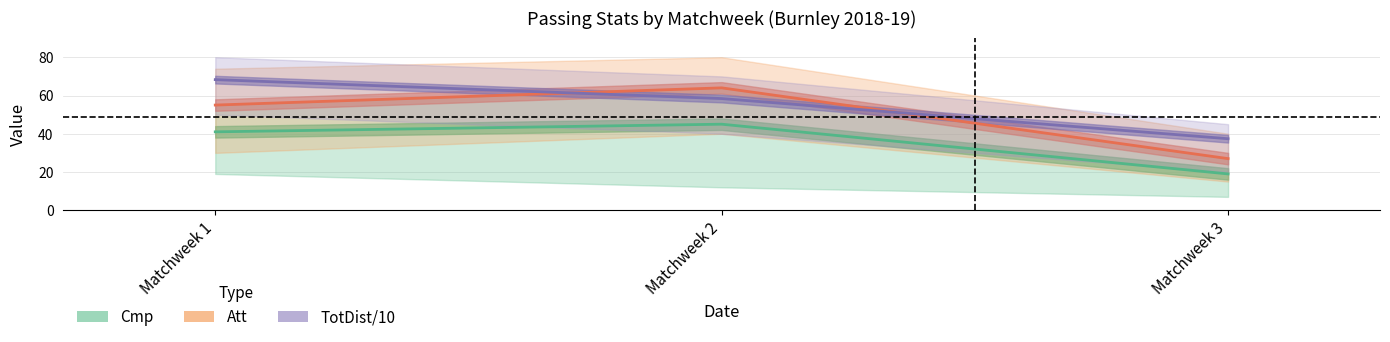

How many distinct data groups are displayed?

3